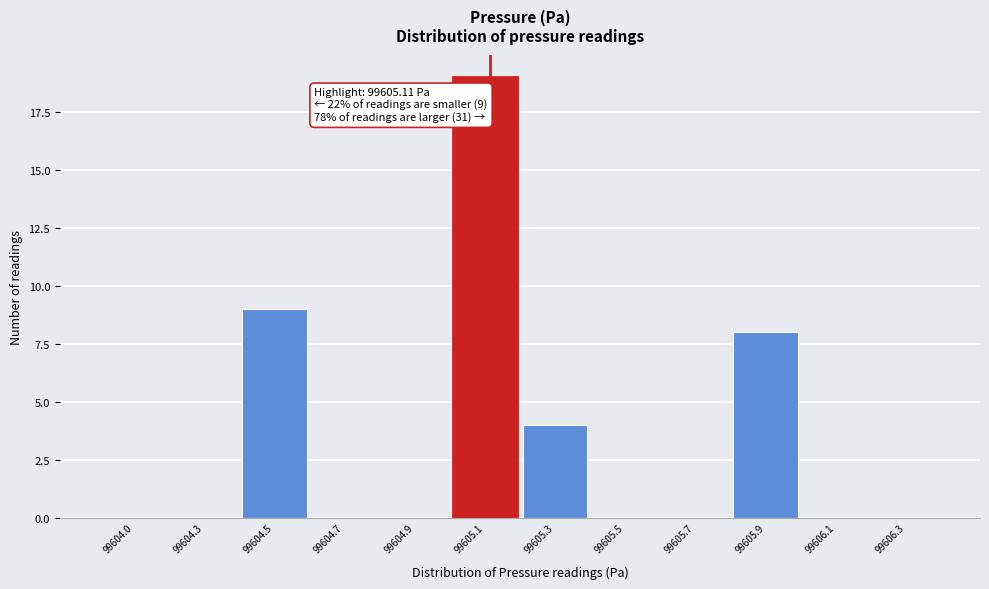

Reading right to left, what are all the values shown in this chart?

99606.3=0	99606.1=0	99605.9=8	99605.7=0	99605.5=0	99605.3=4	99605.1=19	99604.9=0	99604.7=0	99604.5=9	99604.3=0	99604.0=0